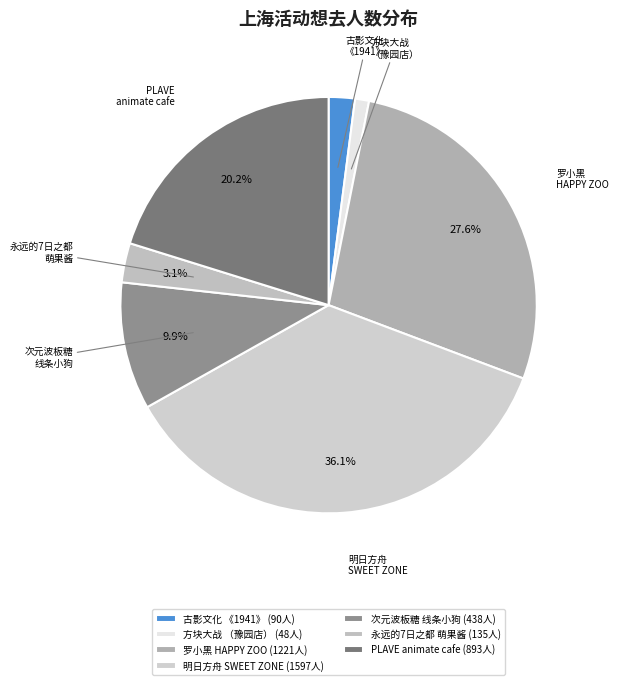

What is the total percentage of 永远的7日之都 萌果酱 and 明日方舟 SWEET ZONE?

39.2%